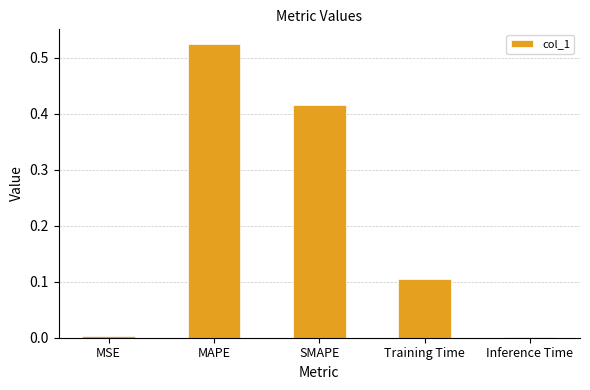

Which has a higher value, Inference Time or MAPE?

MAPE